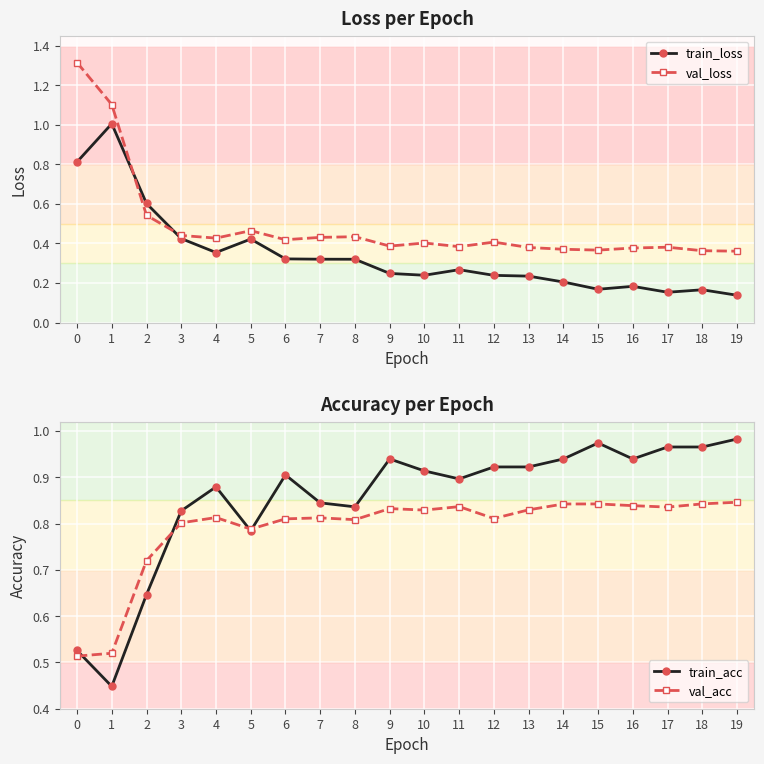

What is the sum of all val_loss values?

9.8